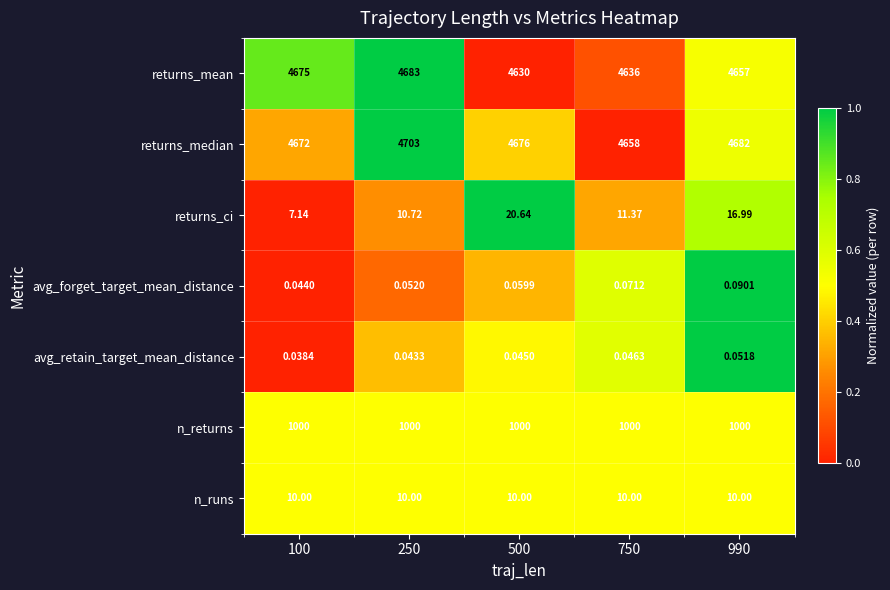

How many categories are shown in the chart?

5